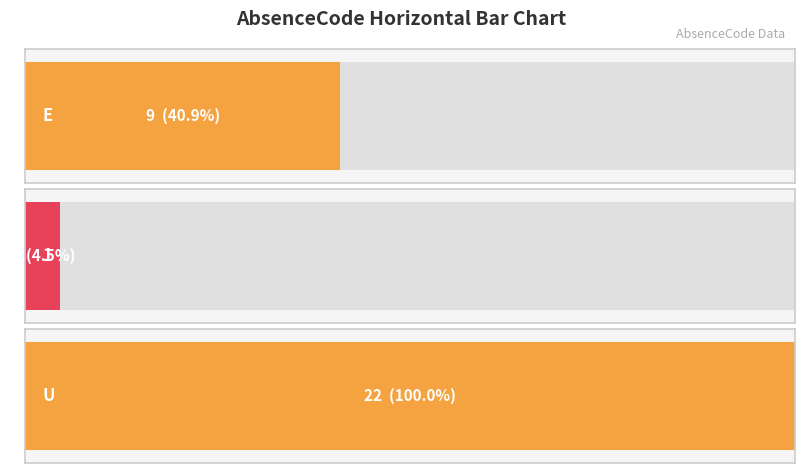

Reading left to right, extract all data points from this chart.

9	1	22